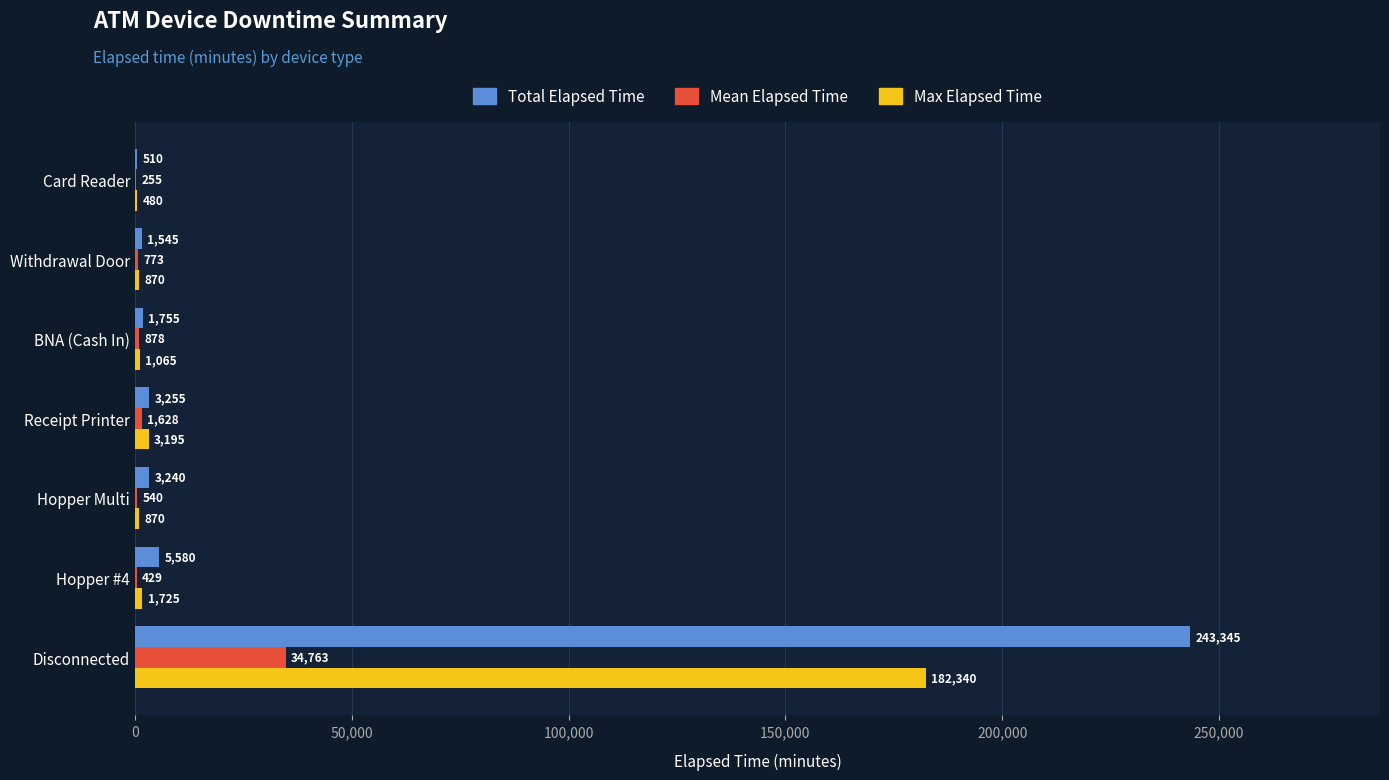

At which label is Total Elapsed Time closest to 121927?

Hopper #4